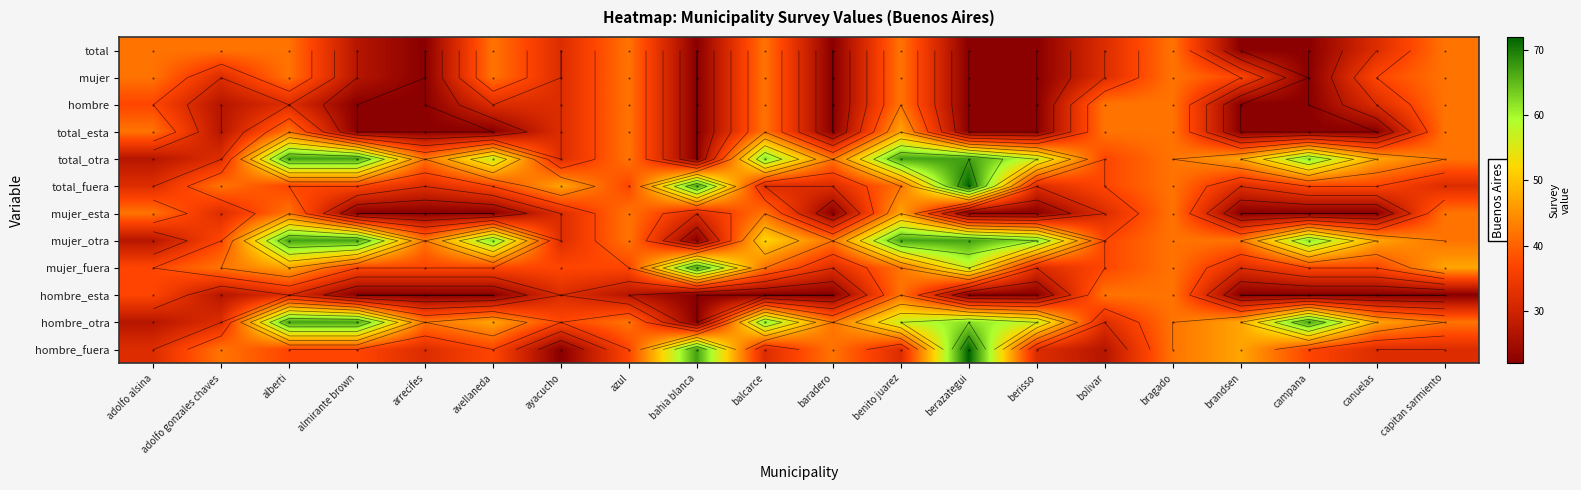

Is it true that mujer_esta equals 31 at almirante brown?

False